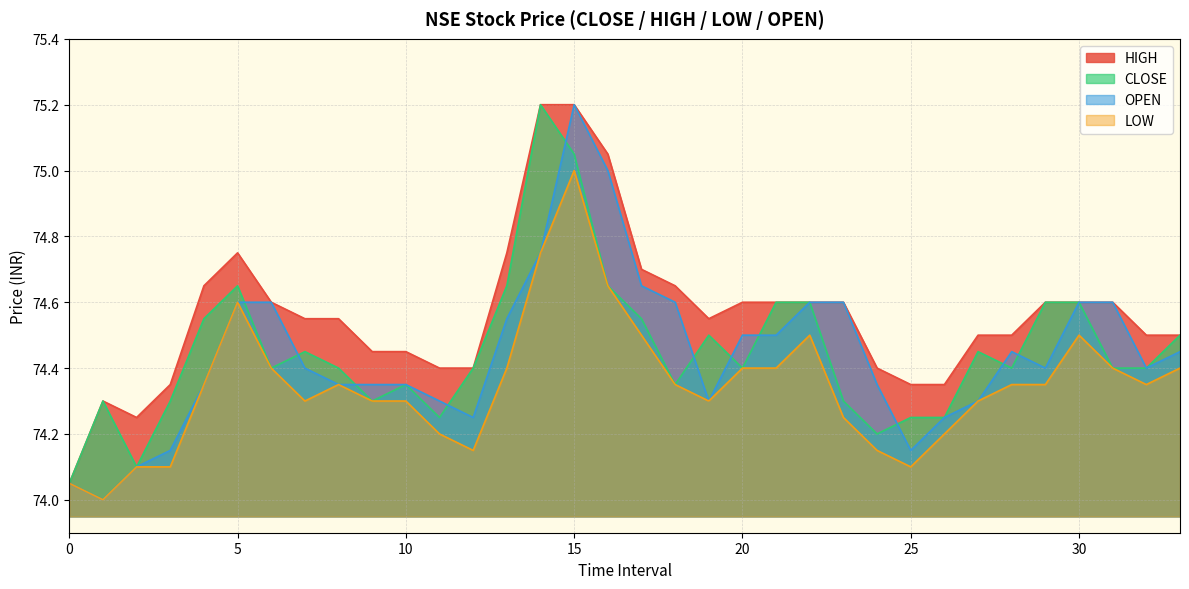

What is the greatest value displayed?

75.2